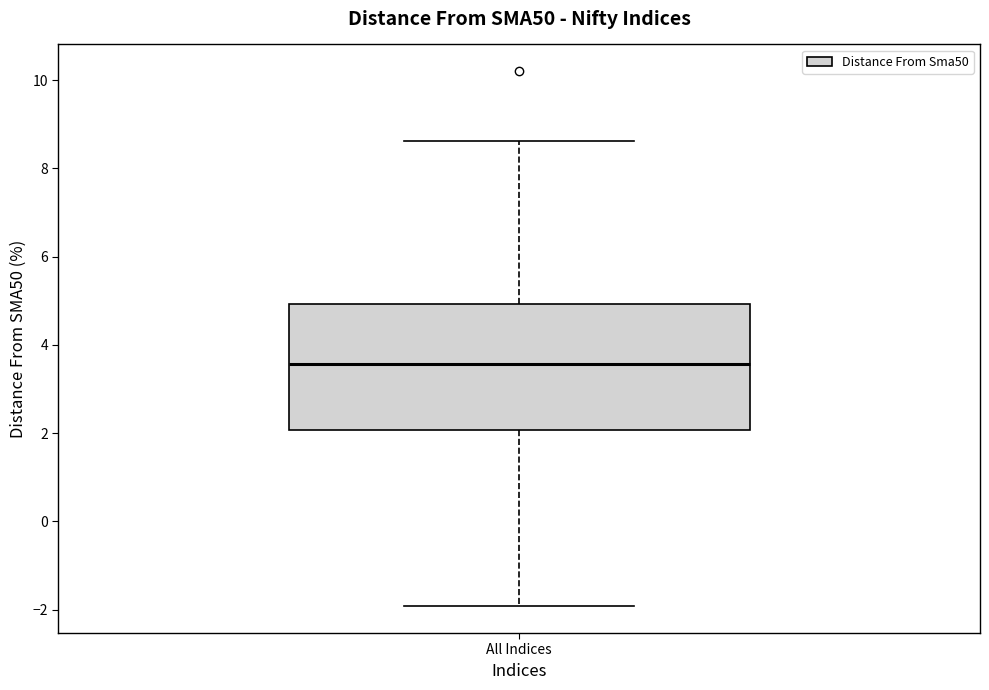

Read this box plot against the y-axis: the position of the median line, the range covered by the box, and the ends of both whiskers. The values are not printed on the chart, so give them approximately, as read against the axis.

median 3.6, box 2.0 to 5.0, whiskers -2.0 to 8.6